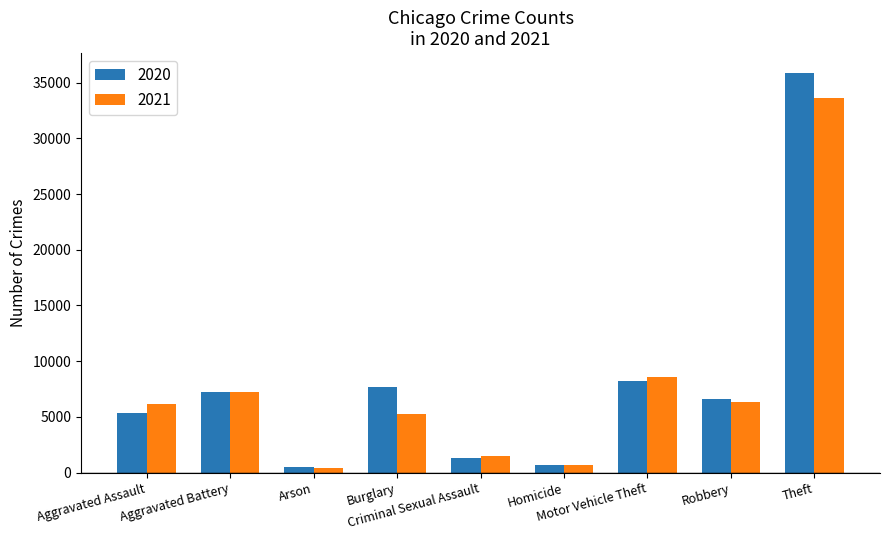

What is the sum of all 2020 values?

73568